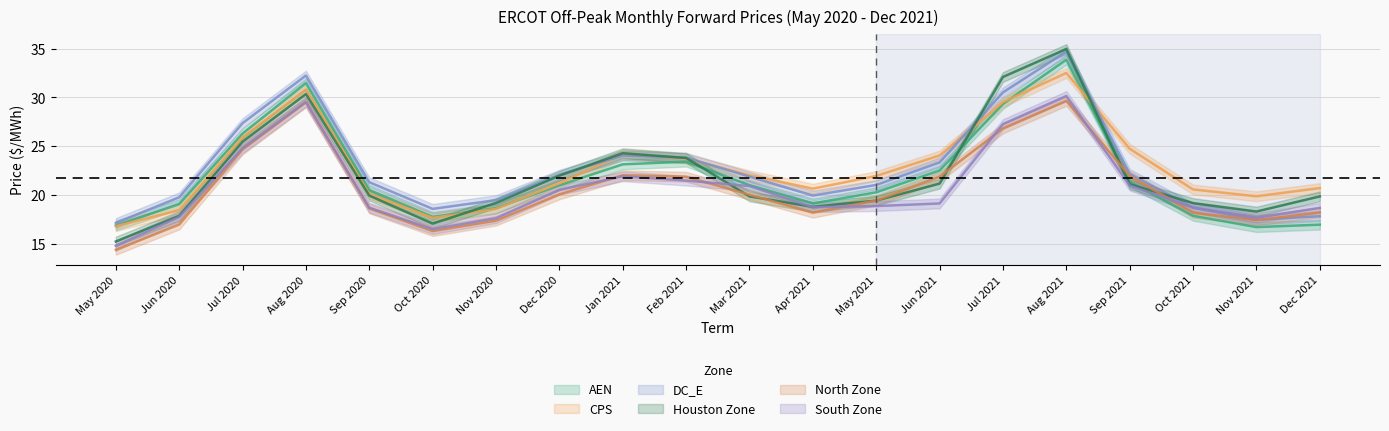

Which series has the widest spread of values?

Houston Zone